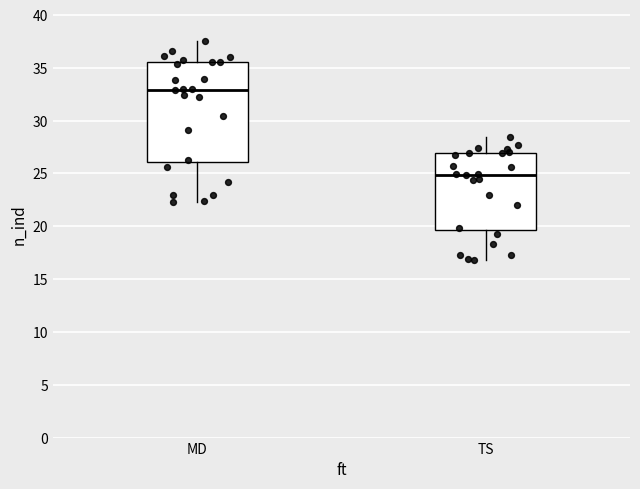

Comparing the boxes themselves (not the whiskers), which one is the tallest?

MD